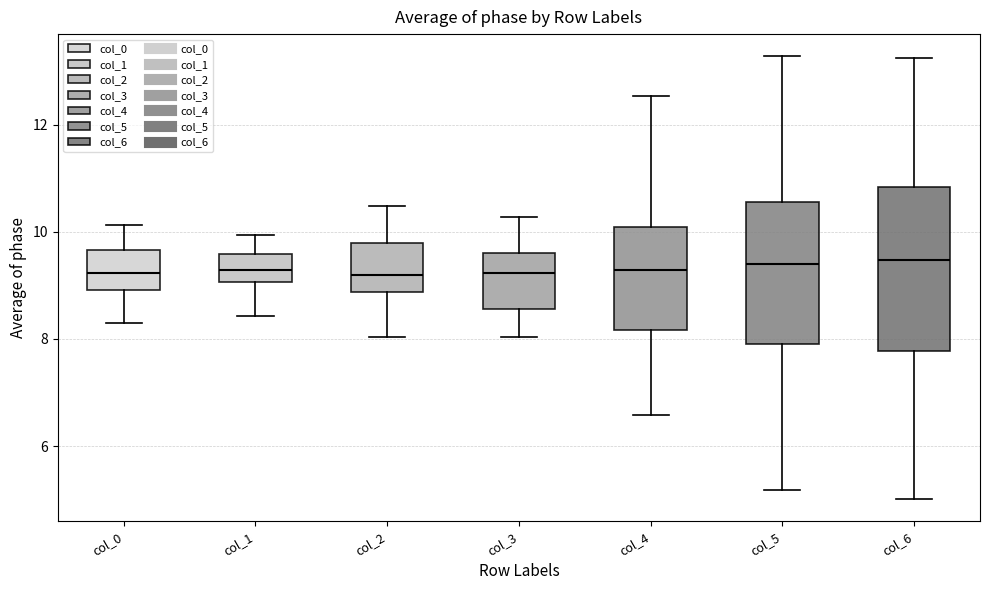

Where does the upper whisker of the box for col_0 end on the y-axis? The values are not printed on the chart, so give them approximately, as read against the axis.

10.2